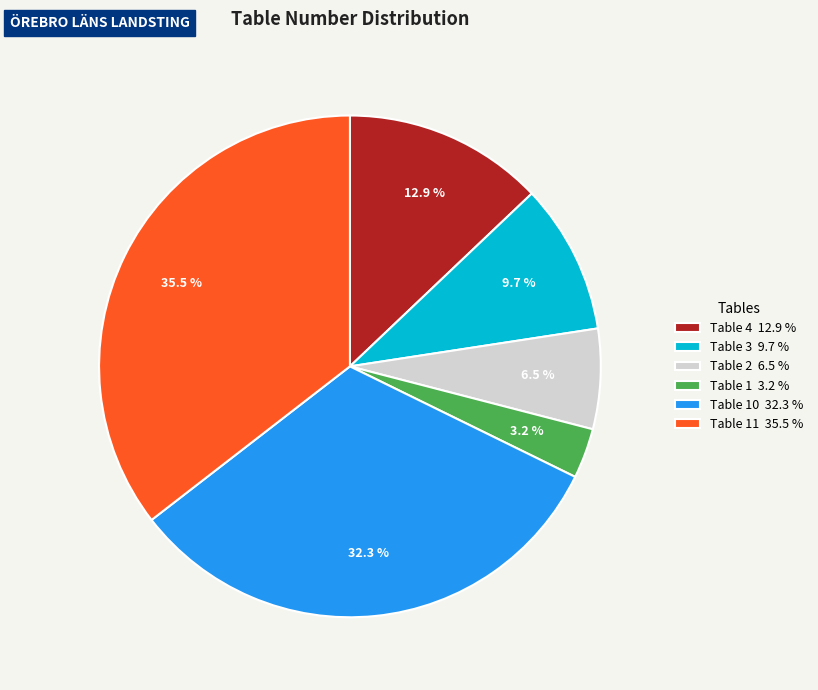

Do Table 4 12.9 % and Table 3 9.7 % together represent more than half of the pie?

No